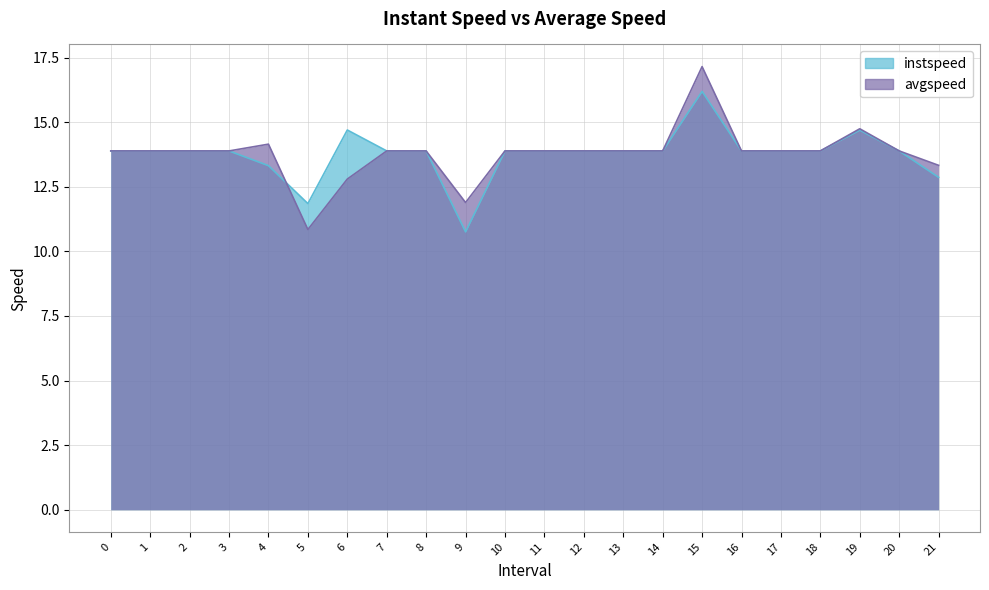

At which category does avgspeed reach its first local peak?

4.0